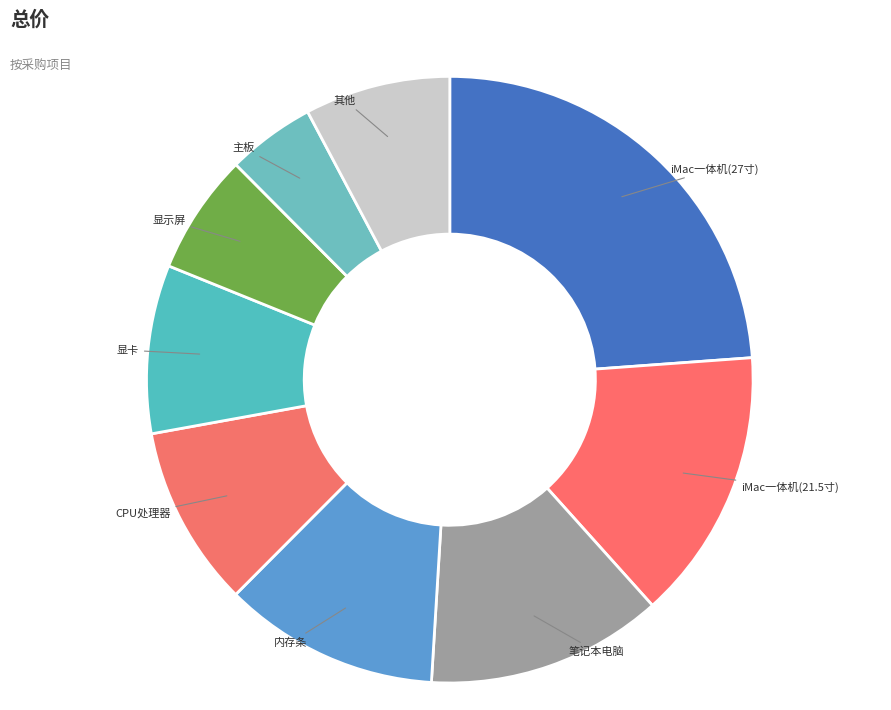

How many slices are in this pie chart?

9